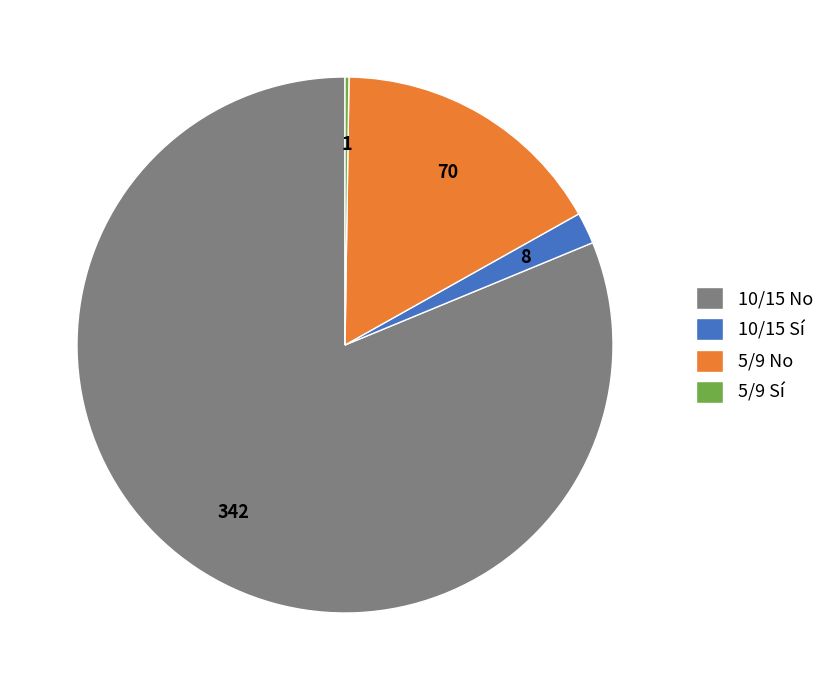

The 5/9 No slice represents 11% of the pie. True or false?

False